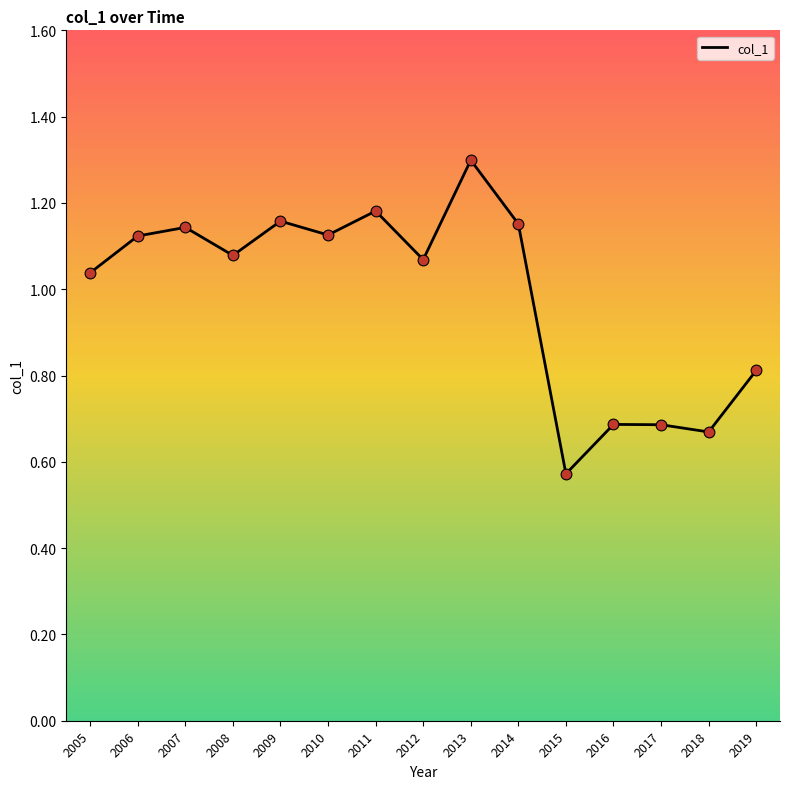

What is the change in value from 2012 to 2018?

-0.4